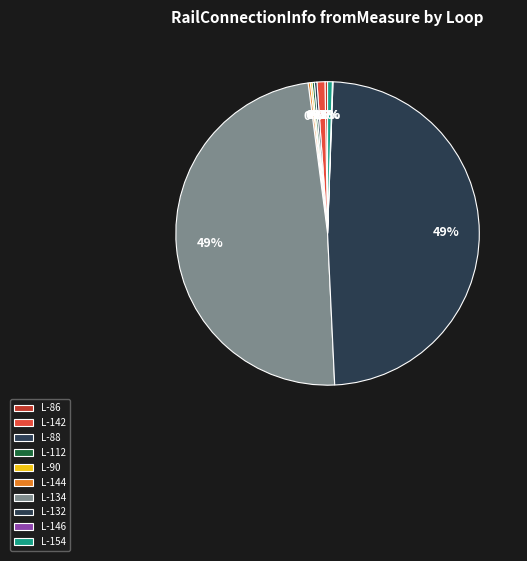

Which slice is the largest?

L-134